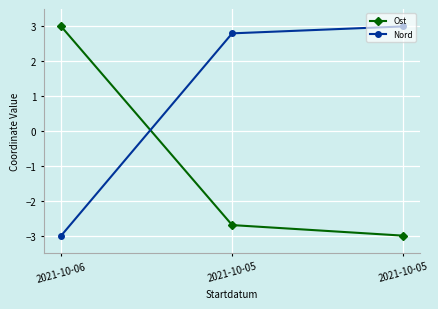

What is the smallest value displayed?

-3.0